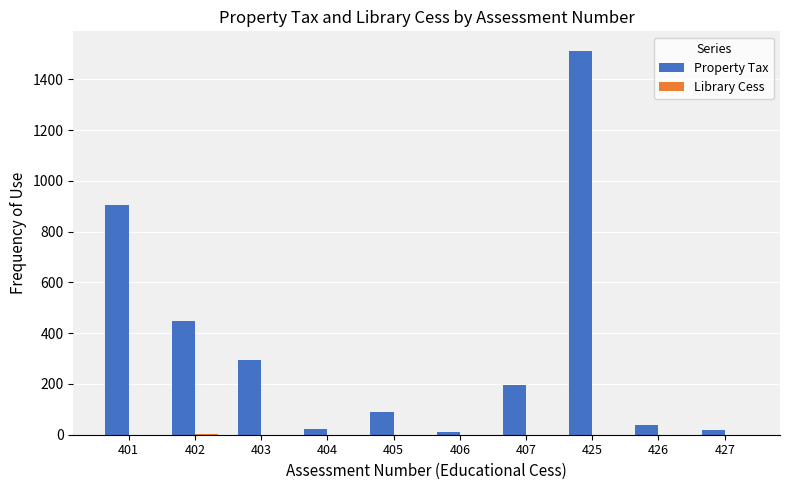

Which series changed the most between 403 and 406?

Property Tax